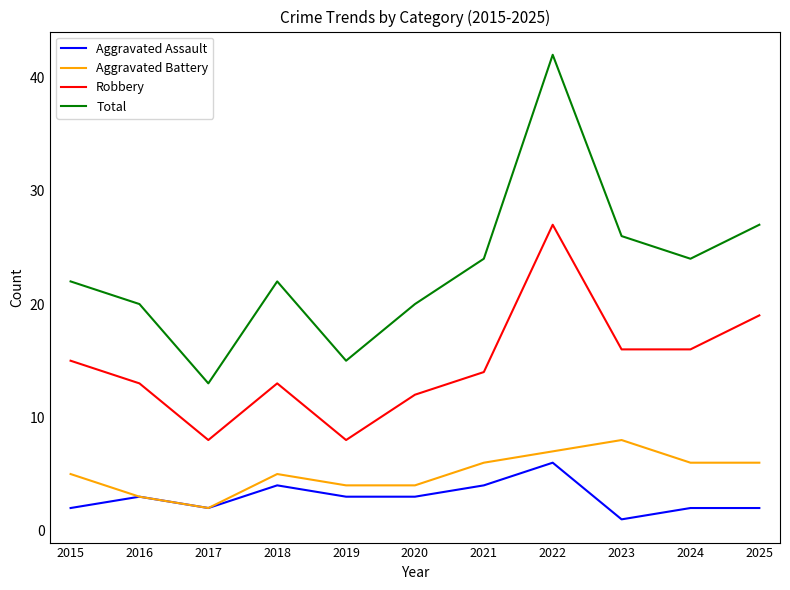

True or false: Aggravated Assault has a value of 1 at 2020.

False